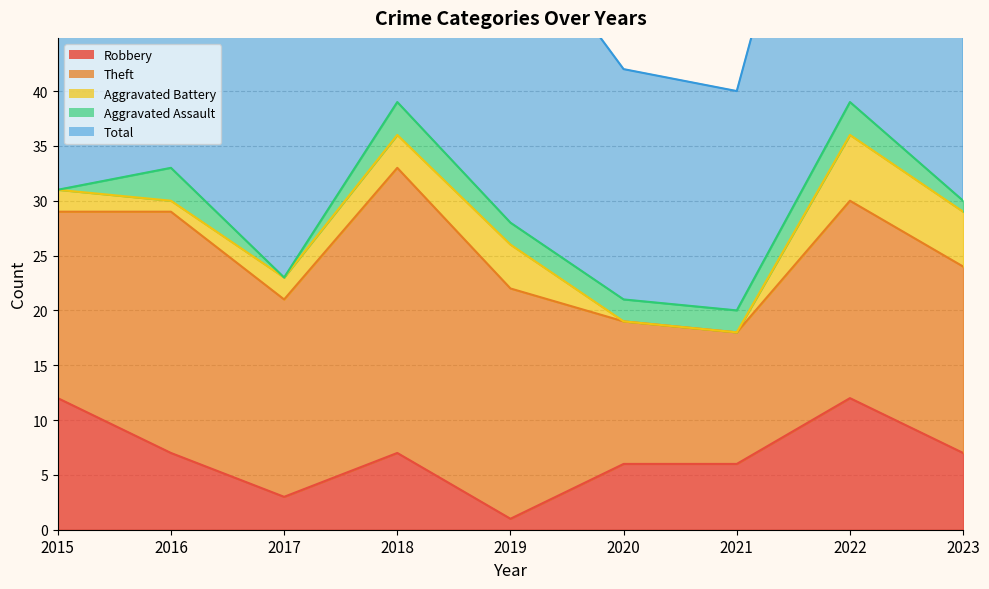

Is it true that Theft equals 21 at 2019?

True